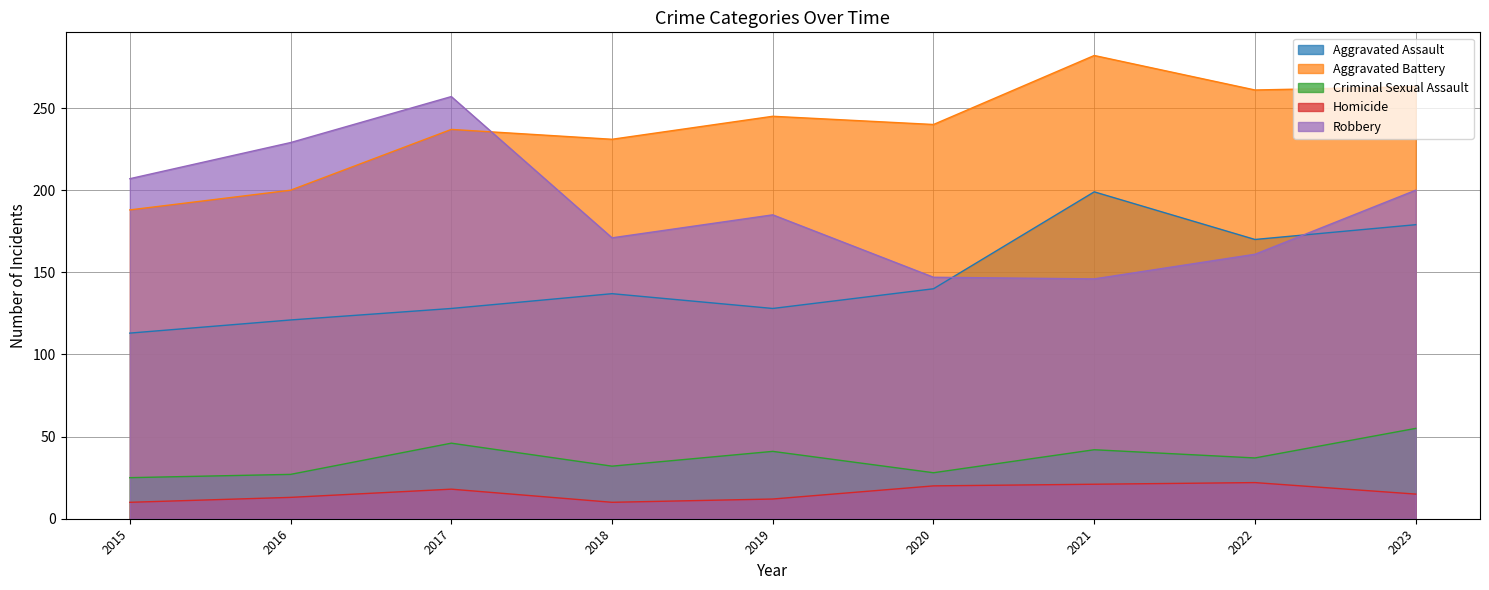

True or false: Aggravated Assault and Homicide cross at least once.

False